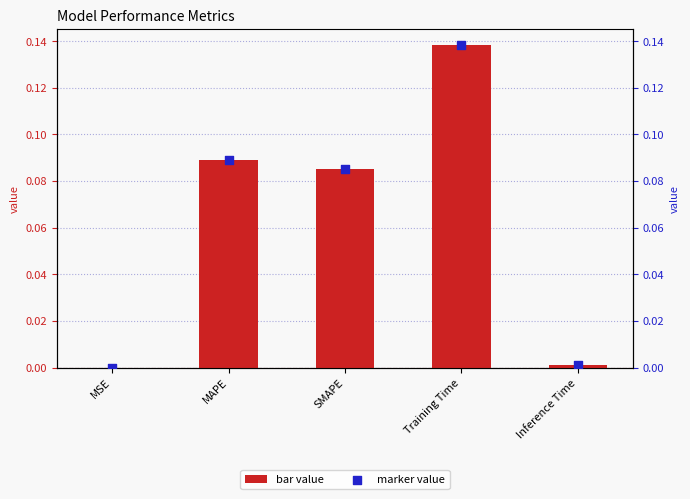

Which series reaches the minimum Y coordinate?

col_1